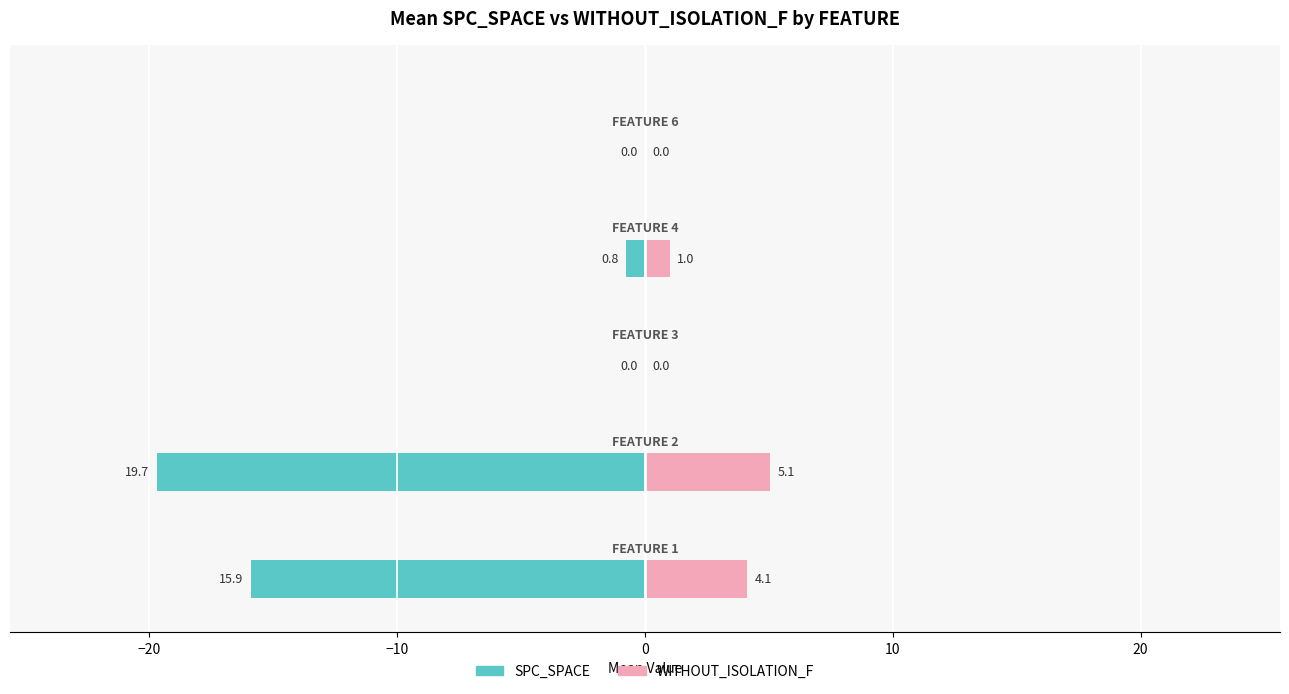

List the series in order of their peak value, lowest first.

SPC_SPACE, WITHOUT_ISOLATION_F